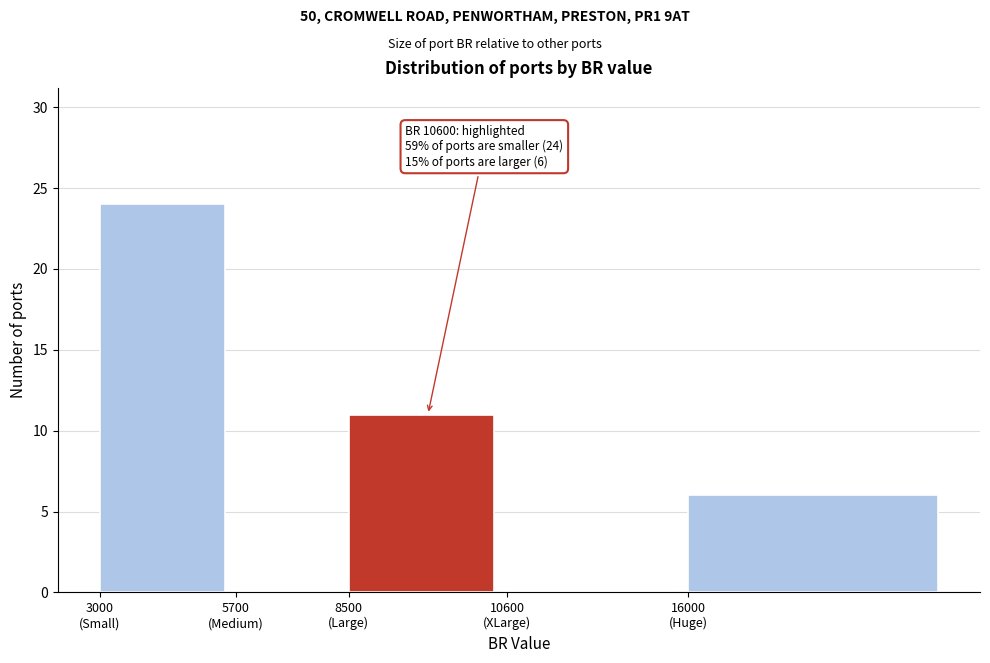

What is the greatest value displayed?

24